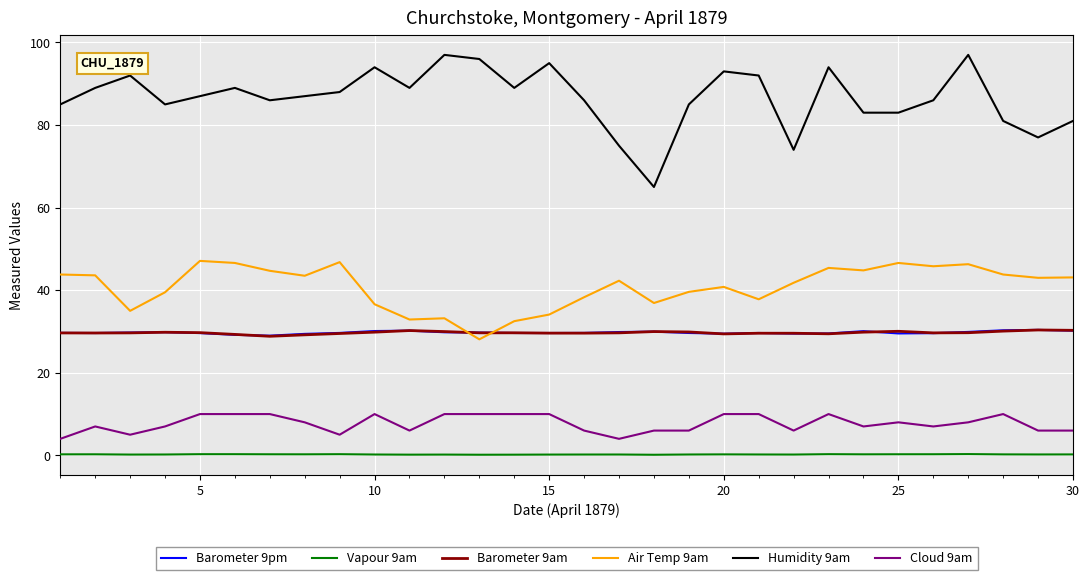

Which series has the largest total across all categories?

Humidity 9am